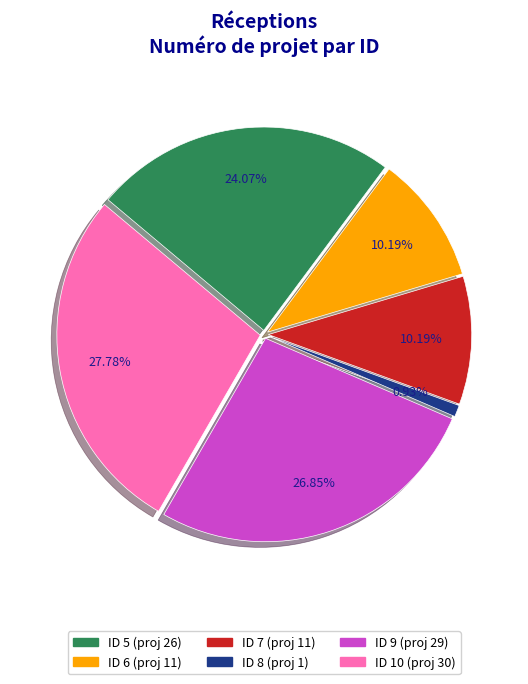

Is there a majority slice in this chart?

No